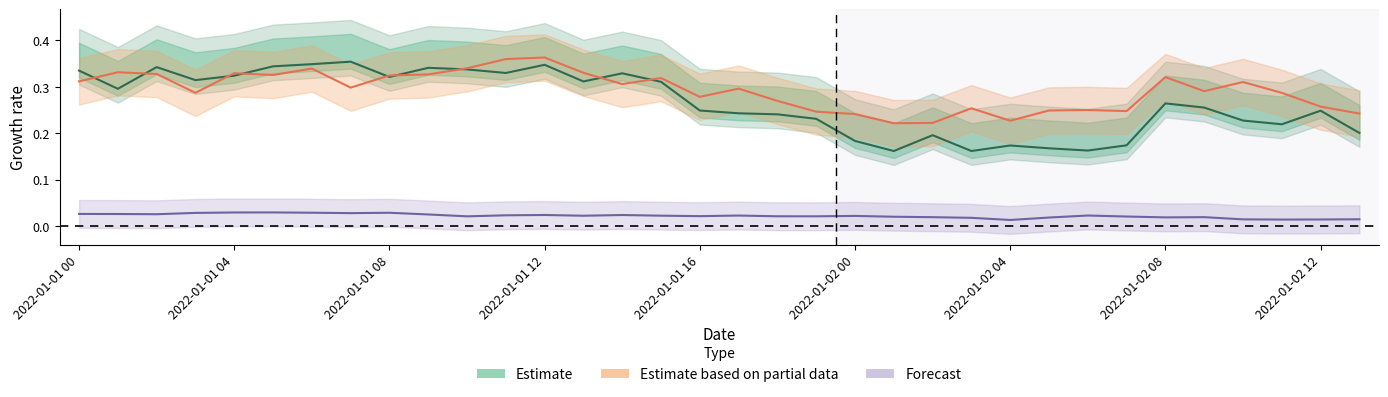

True or false: Estimate has a value of 0.3 at 2022-01-01 04.

True